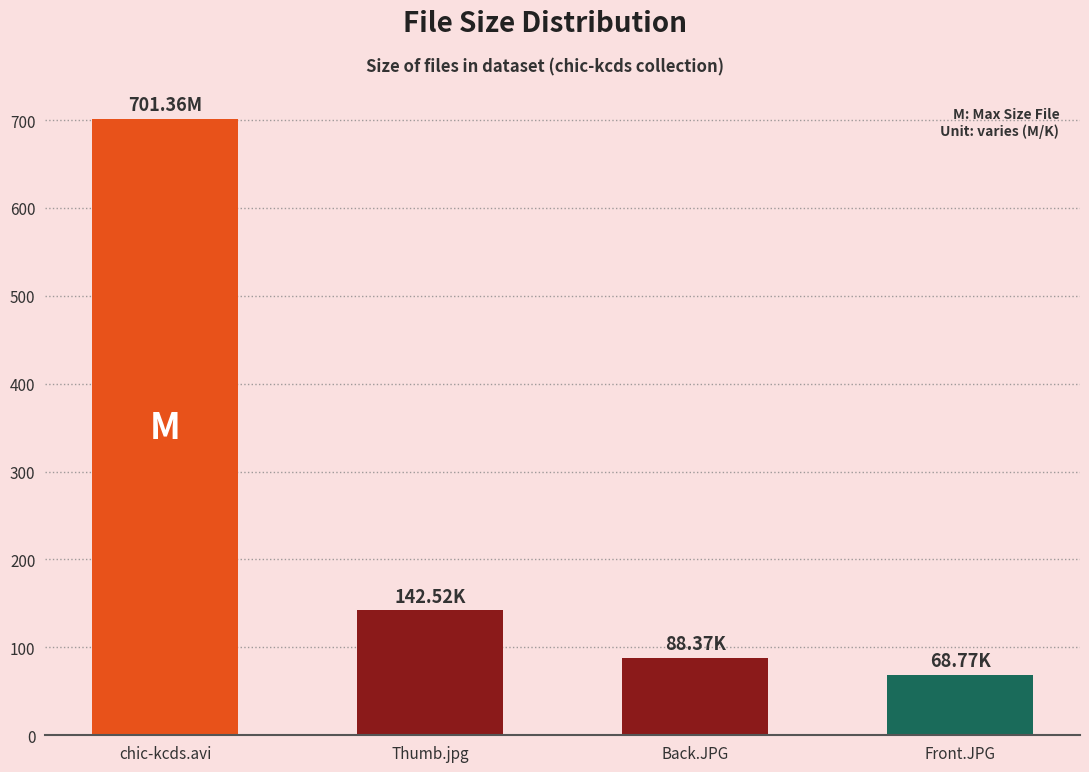

What is the sum of the values at Front.JPG and Thumb.jpg?

211.3